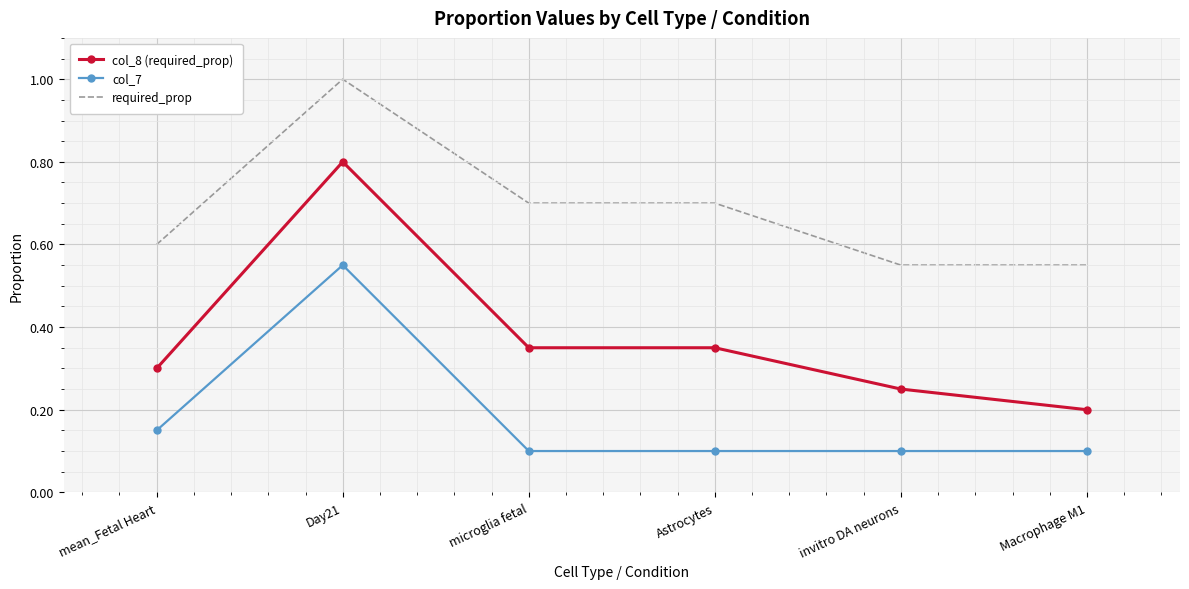

At how many categories does at least one series exceed 0?

6